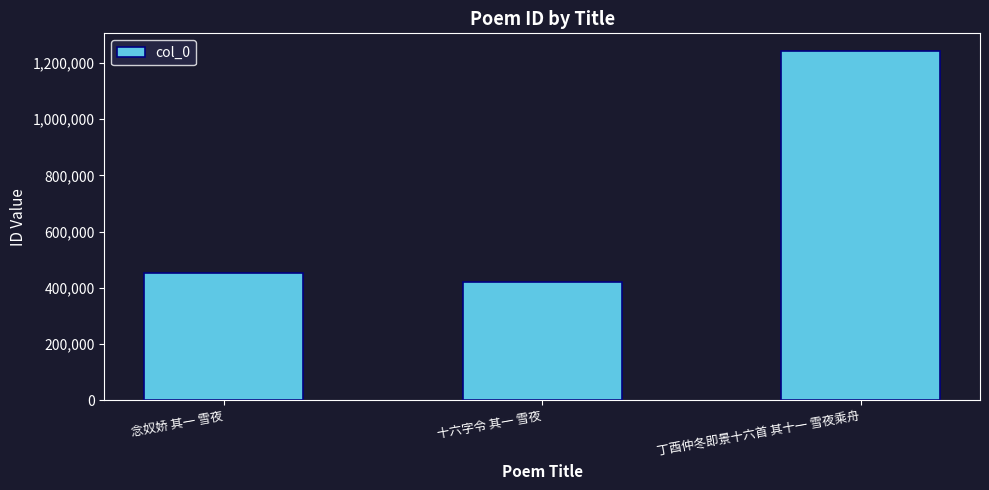

What is the difference between the maximum and second lowest values?

792538